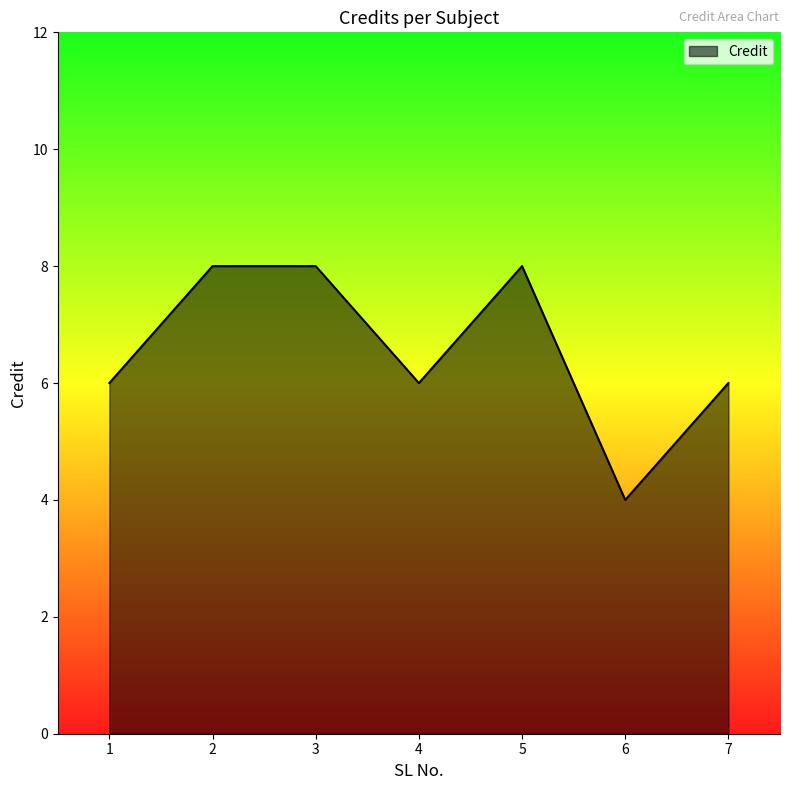

What is the difference between the maximum and minimum values?

4